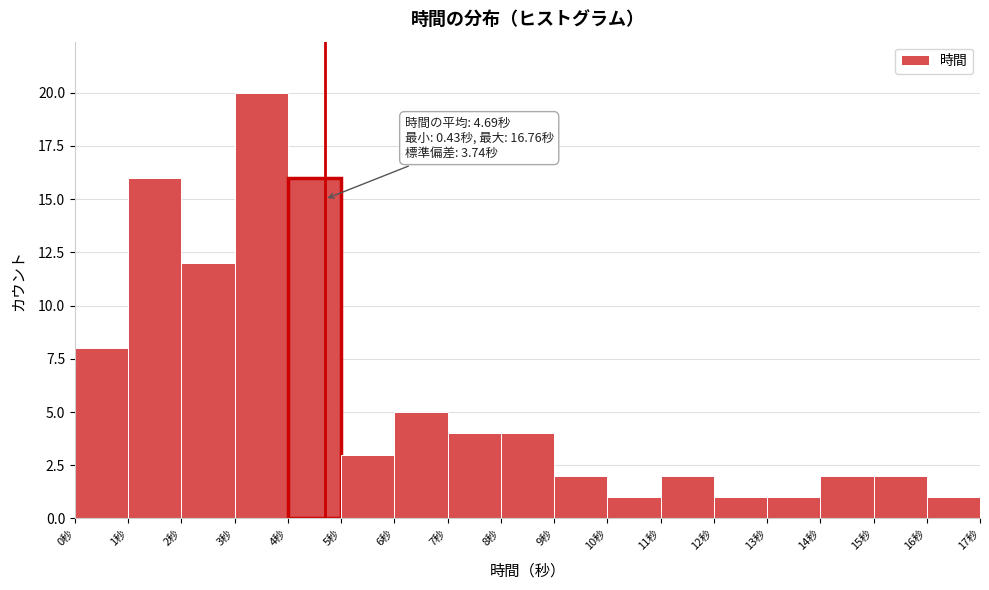

Over which range of the x-axis is the bar tallest?

3 to 4